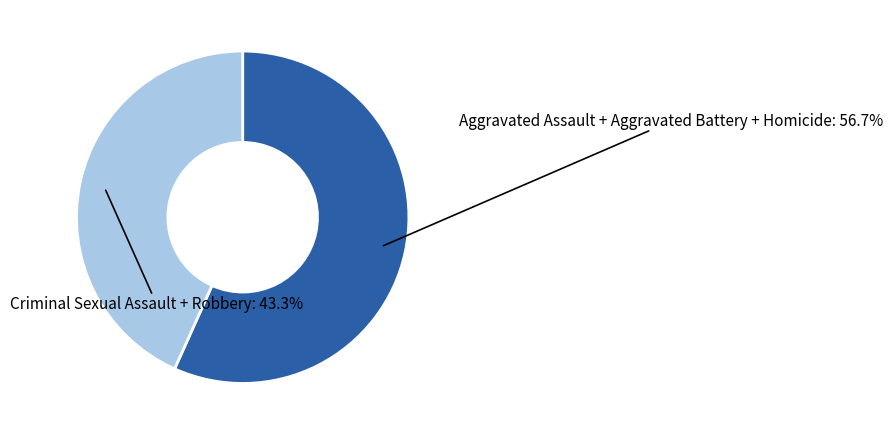

Is there any slice that represents more than half of the pie?

Yes